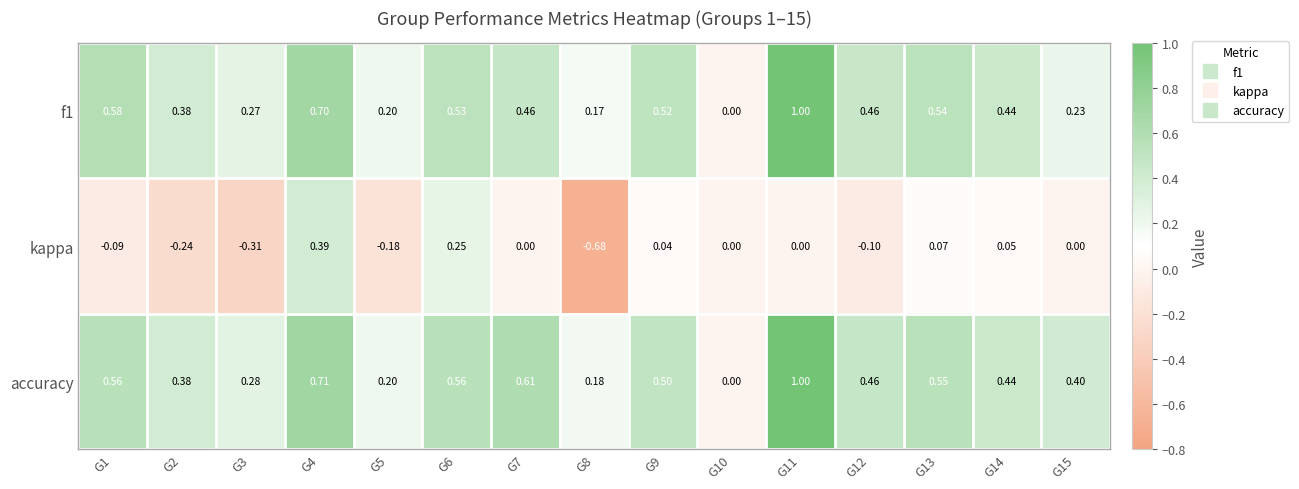

Which series has the largest total across all categories?

accuracy